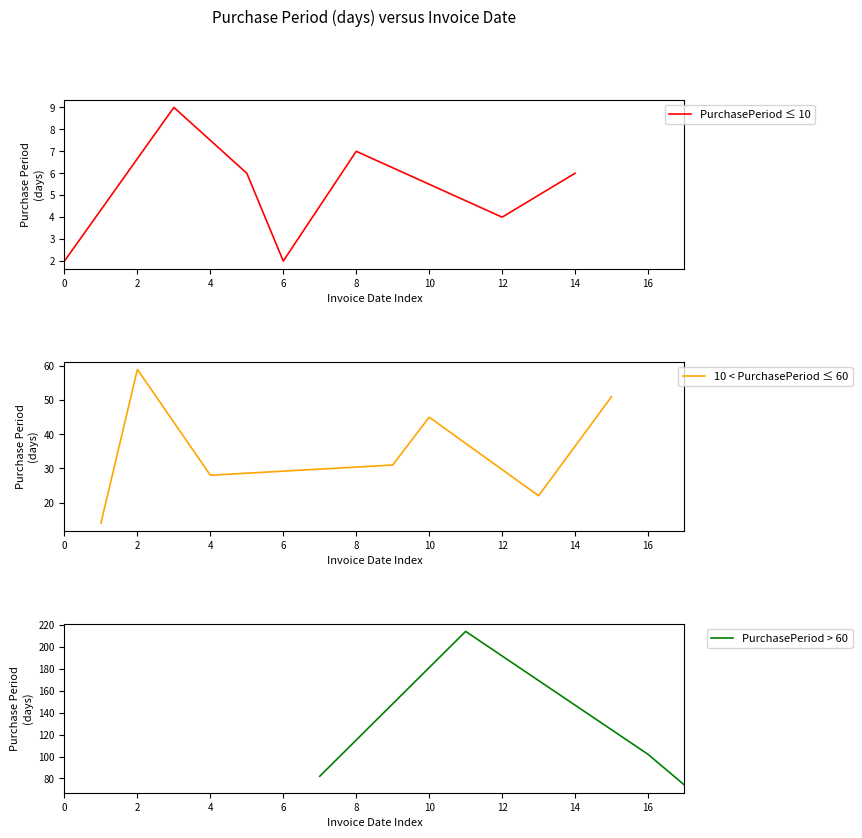

The value of PurchasePeriod ≤ 10 at 14 is 10. True or false?

False